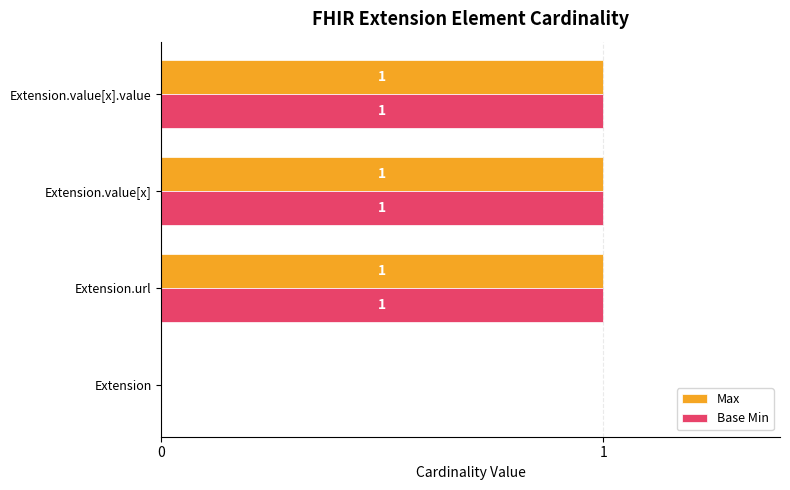

Count the Base Min values in the range 1 to 2.

3